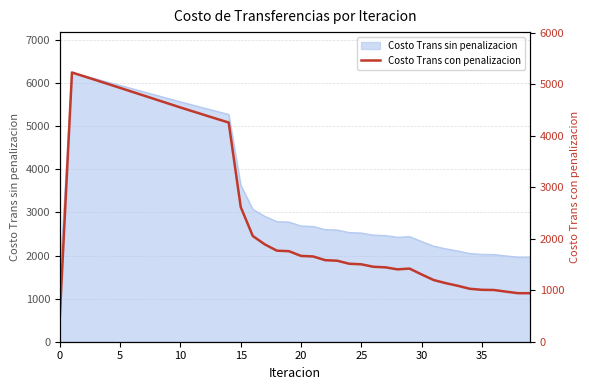

What is the greatest value displayed?

5225.6